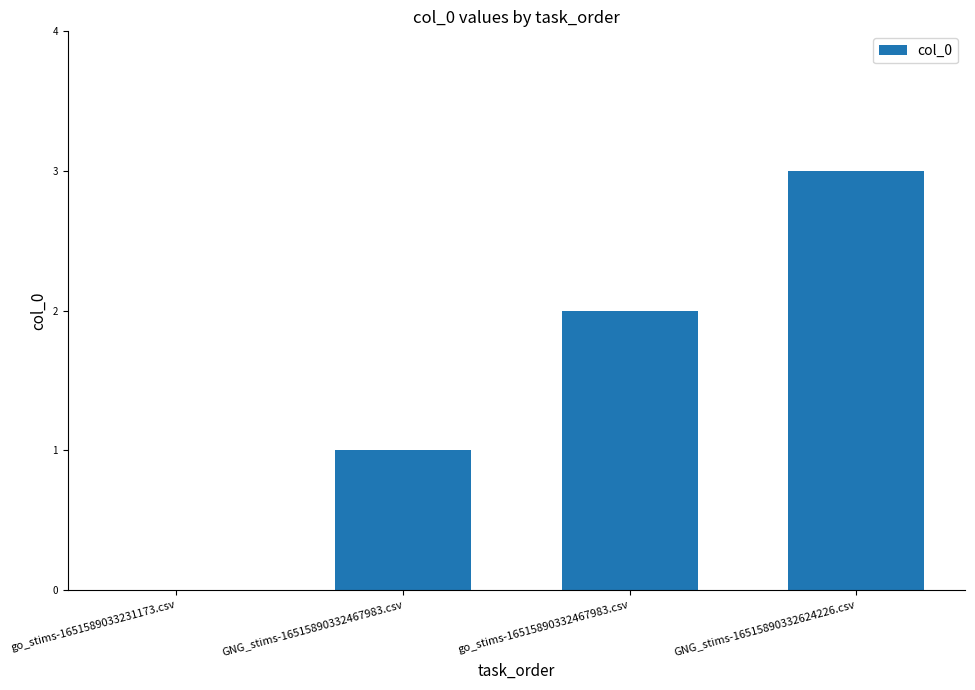

Is it true that the value at GNG_stims-16515890332624226.csv is 4?

False